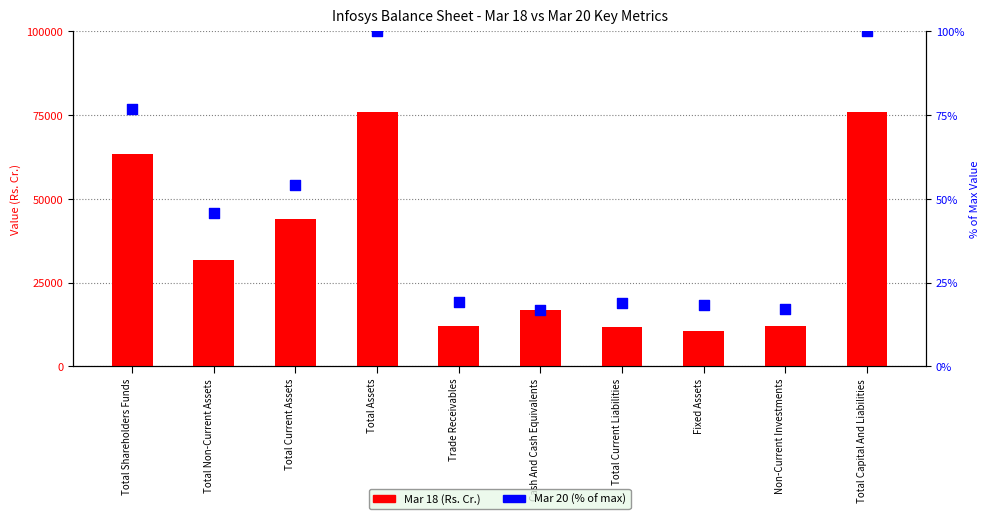

What is the total value across all series at Non-Current Investments?

12010.2